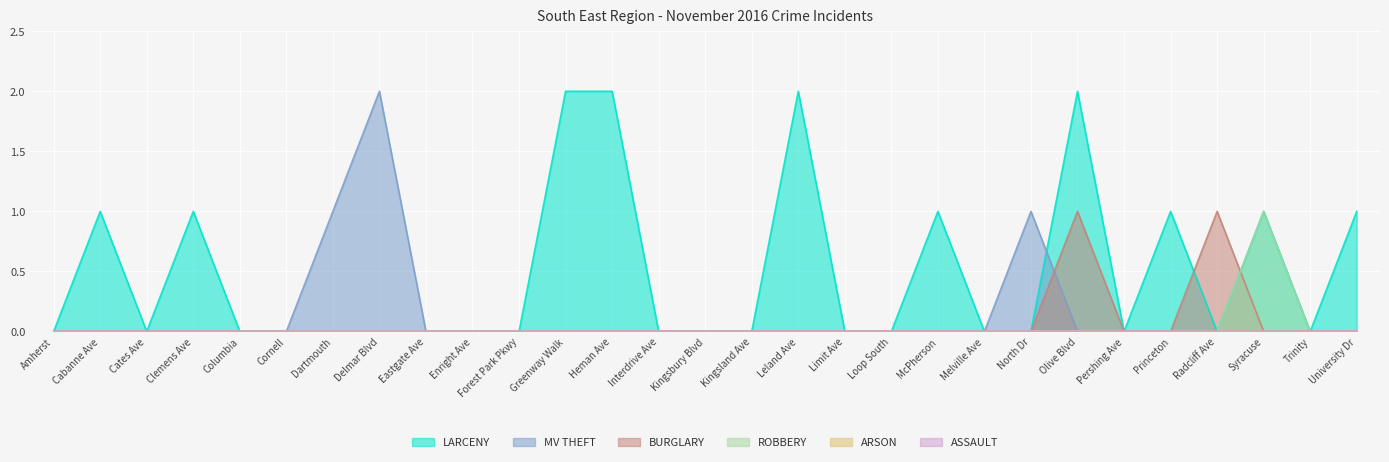

What is the sum of the ROBBERY values at Syracuse and Interdrive Ave?

1